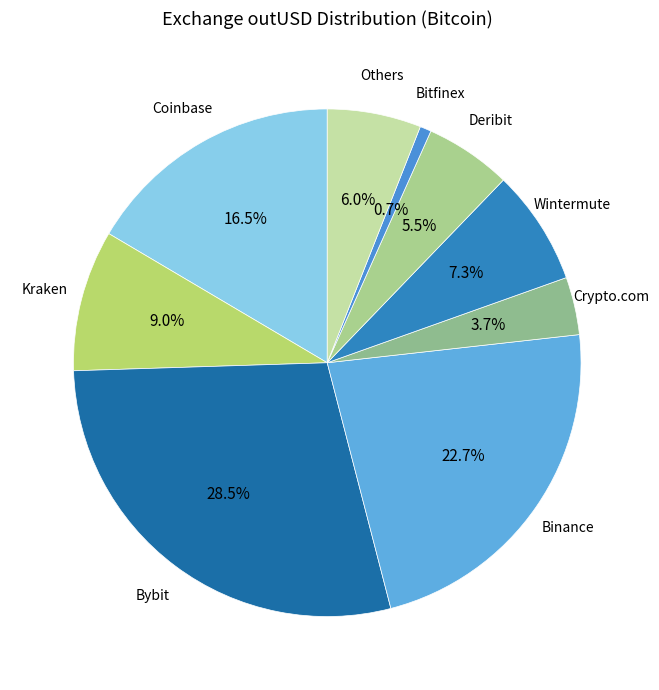

What is the ratio of the value at Coinbase to the value at Binance?

0.7